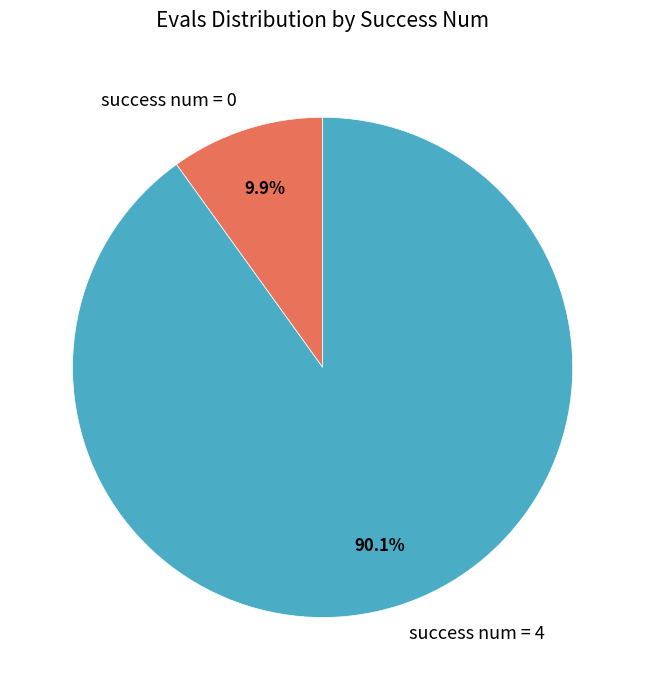

What portion of the pie excludes success num = 0?

90.1%